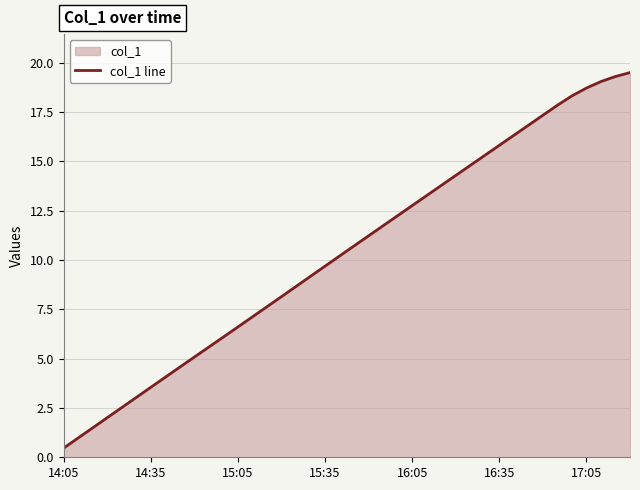

True or false: the data has more than 1 interior local peaks.

False